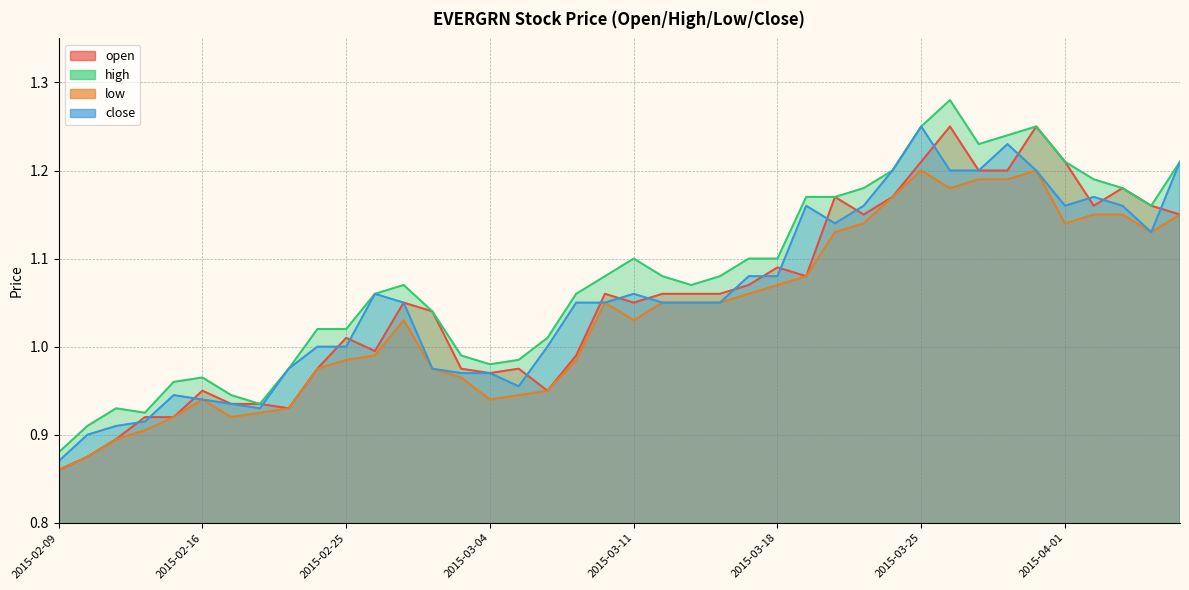

What is the label of the 15th point from the left?

2015-03-03